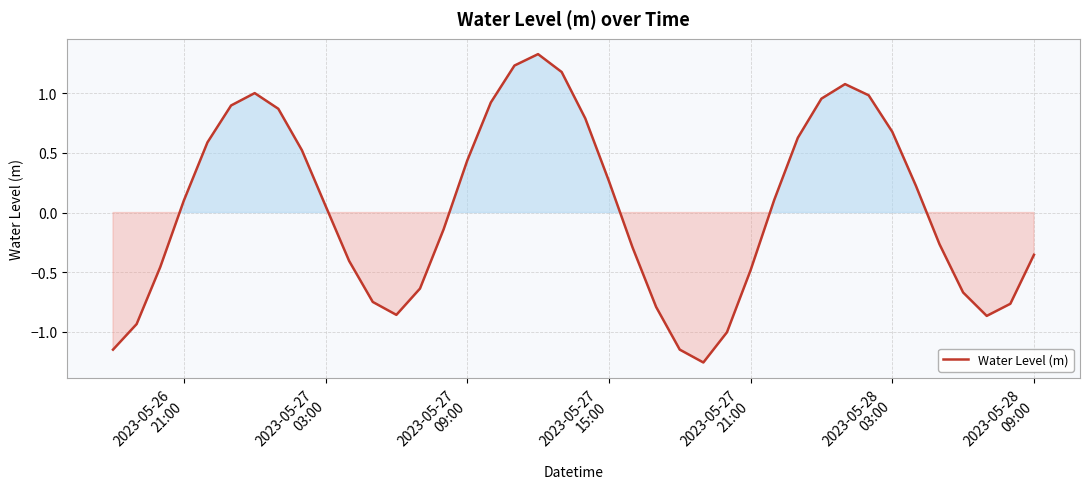

What is the difference between the maximum and minimum values?

2.6